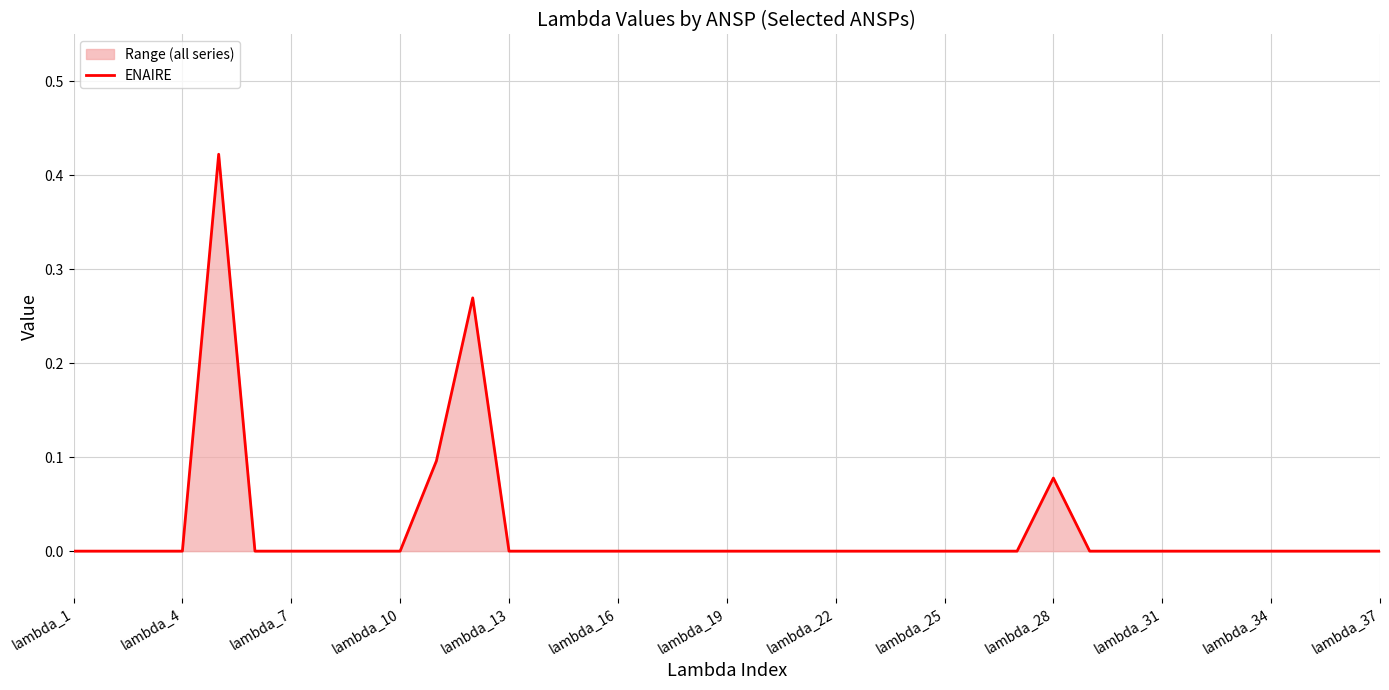

Is it true that the value at 16 is 0.0?

True